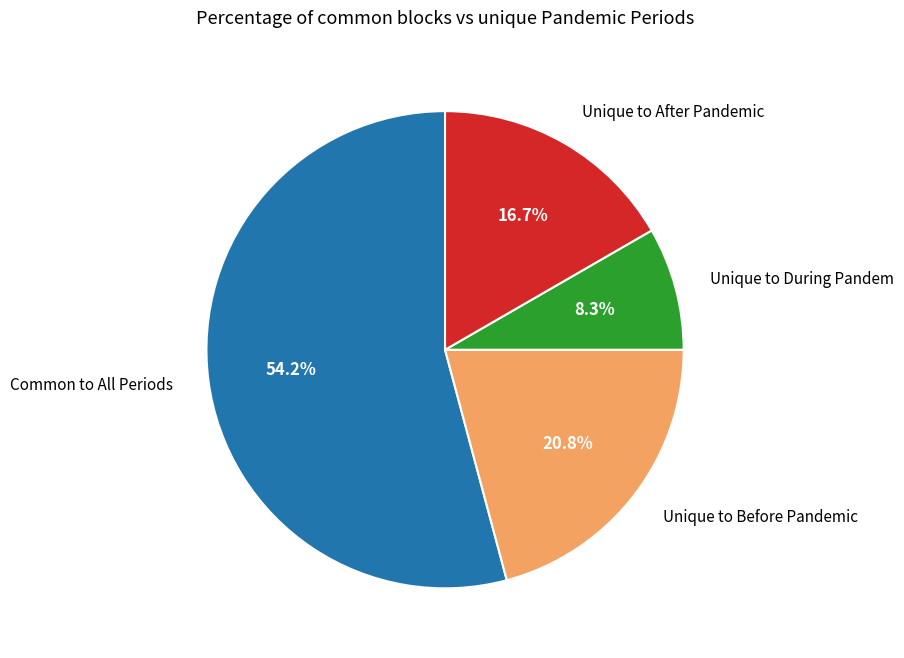

Rank the categories by value from lowest to highest.

Unique to During Pandem, Unique to After Pandemic, Unique to Before Pandemic, Common to All Periods